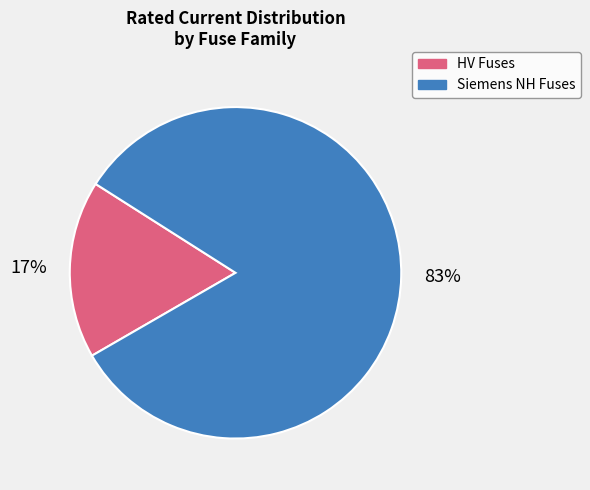

Is there any slice that represents more than half of the pie?

Yes